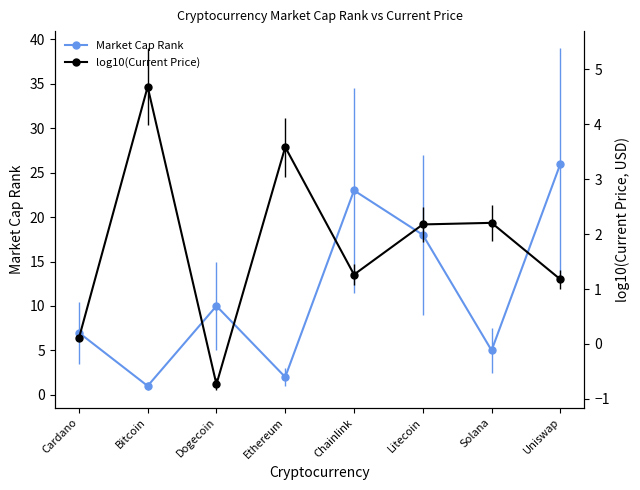

Is it true that Market Cap Rank equals 1.0 at Bitcoin?

True